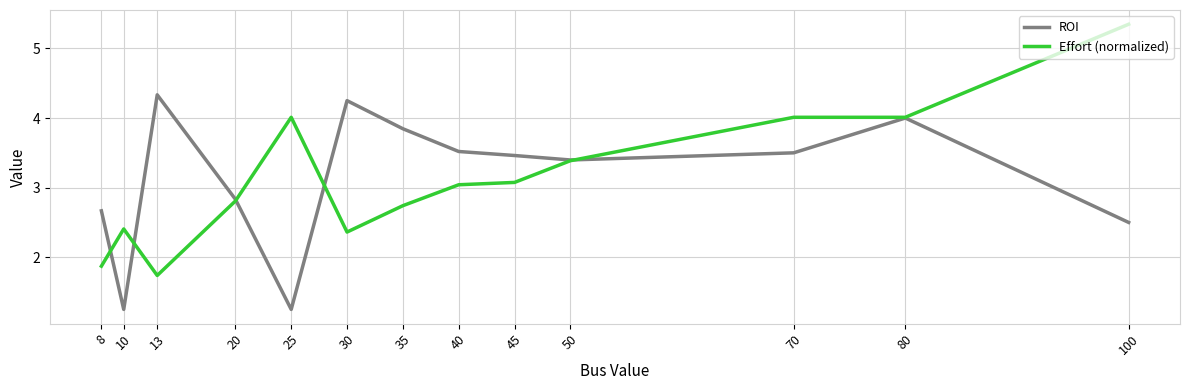

Which series has the widest spread of values?

Effort (normalized)